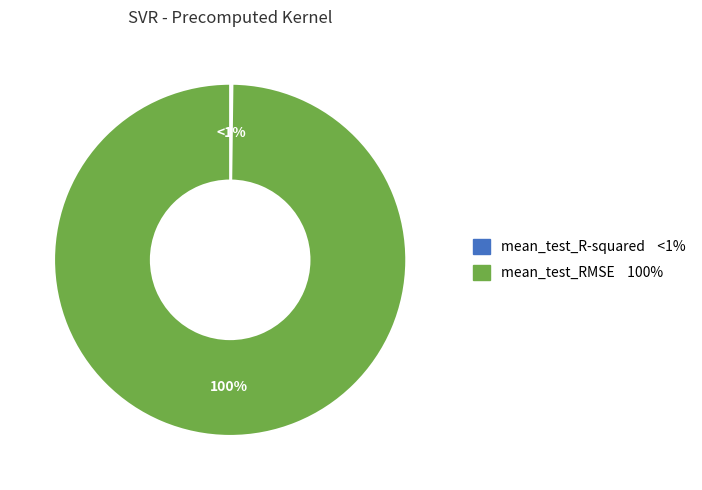

Does mean_test_R-squared represent more than half of the total?

No